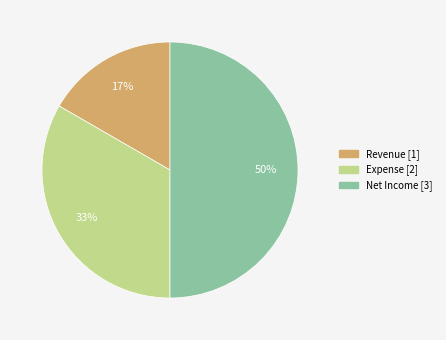

Approximately how many times larger is the value at Revenue compared to Net Income?

0.3